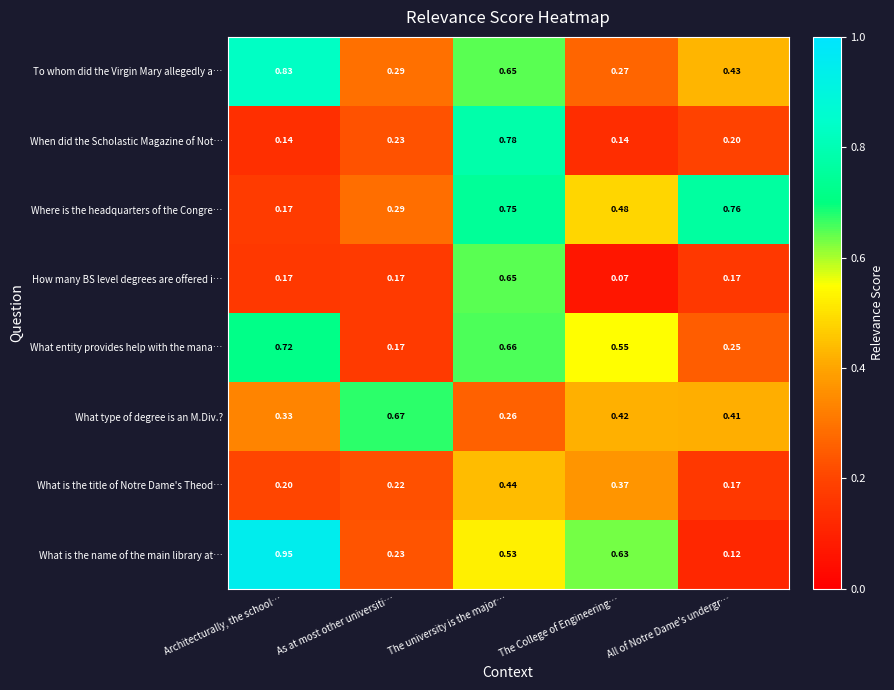

Which series has the largest range (max minus min)?

What is the name of the main library at…